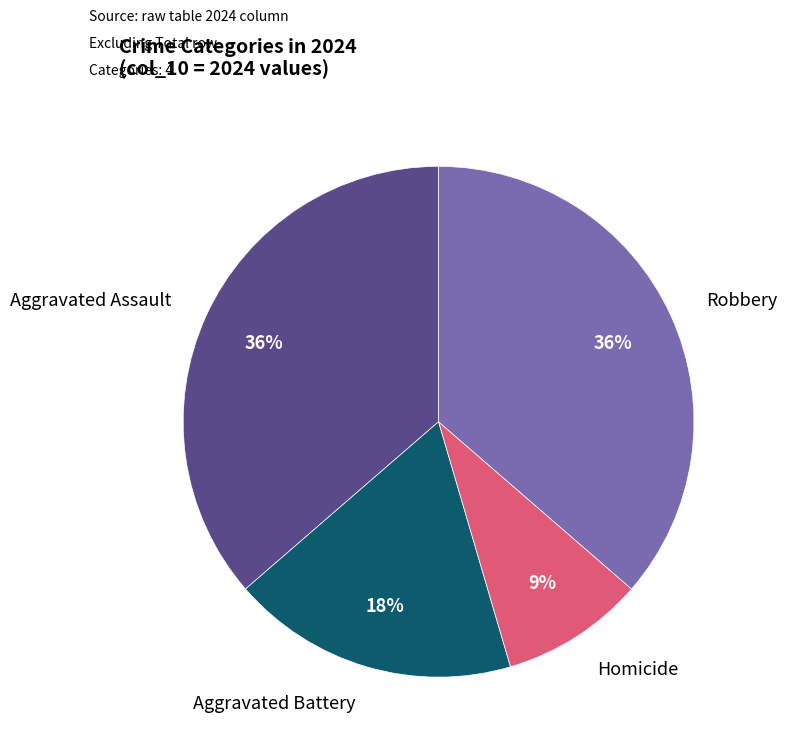

Is there any slice that represents more than half of the pie?

No